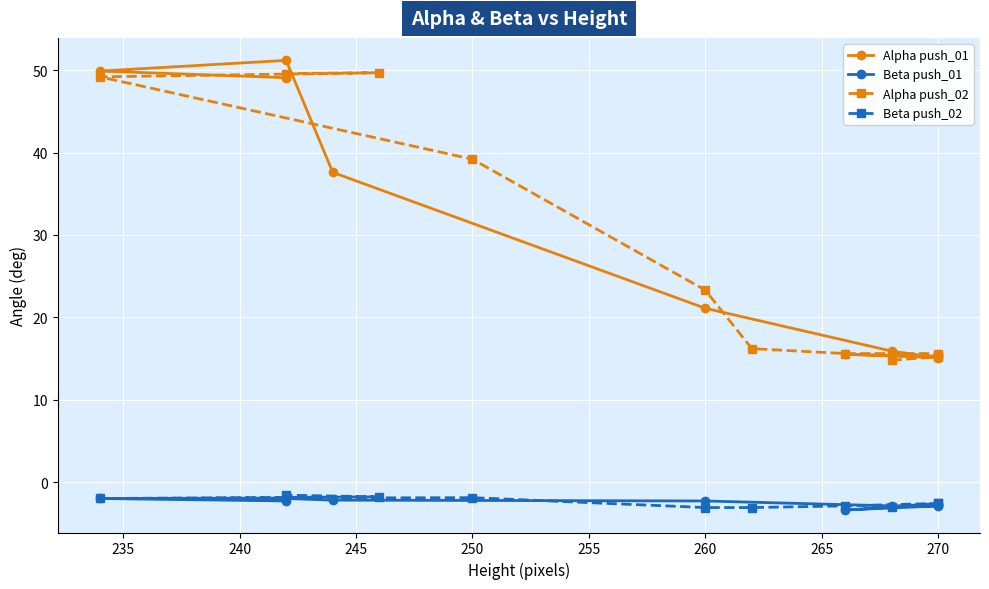

What is the highest value of the Beta push_02 series?

-1.6